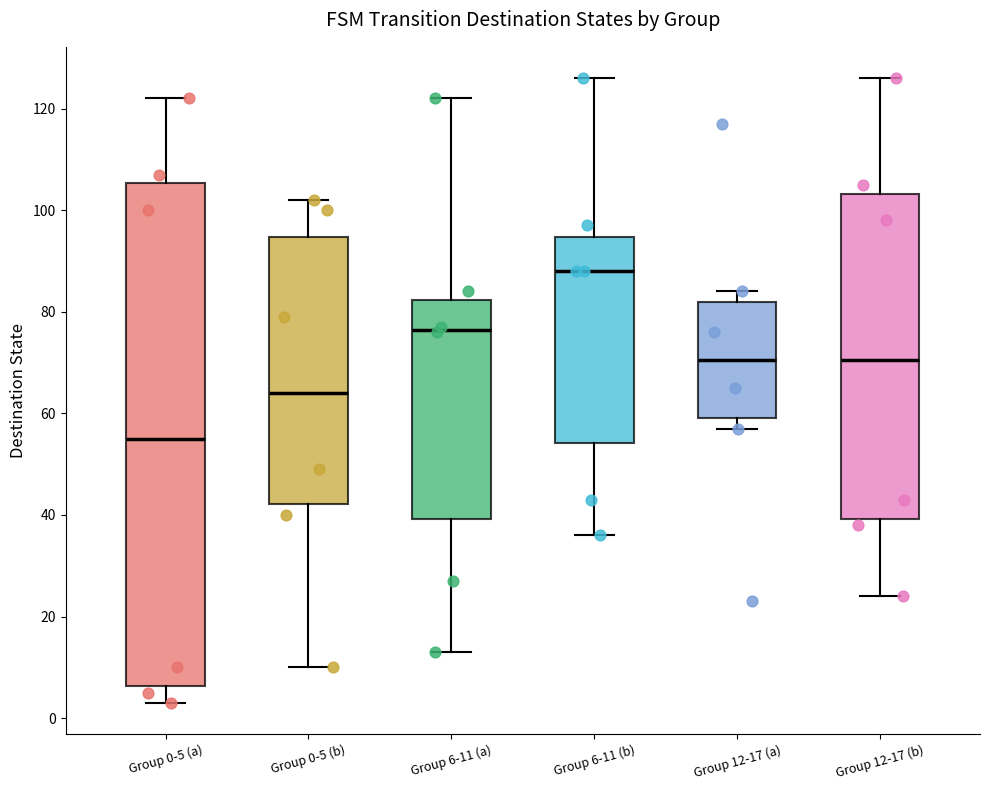

Which box's median line is the lowest?

Group 0-5 (a)